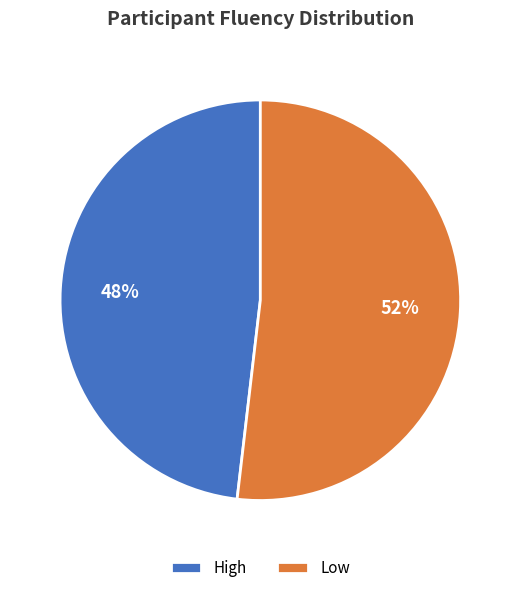

Which slice is the smallest?

High